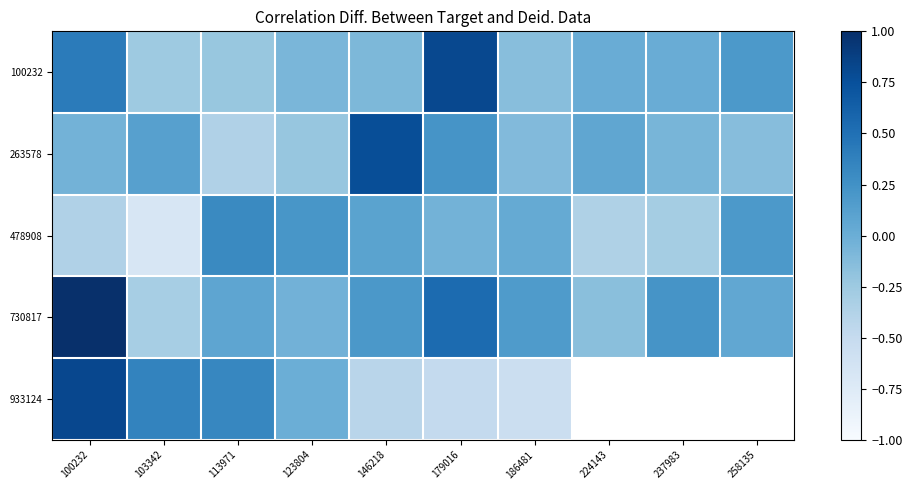

The value of 933124 at 100232 is 0.8. True or false?

True